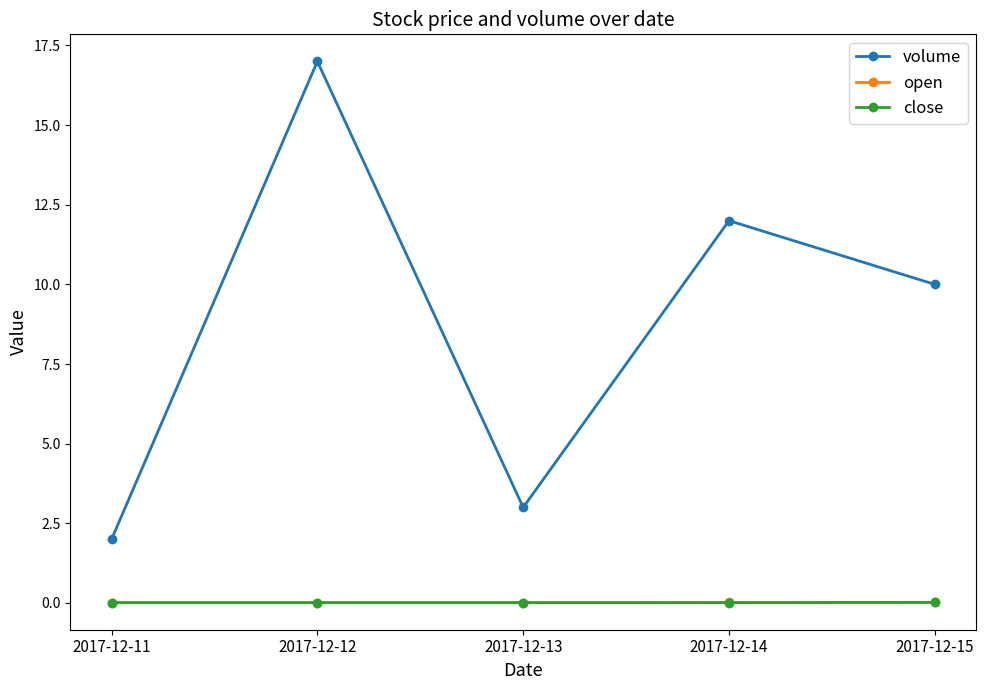

At which label is volume closest to 9?

2017-12-15